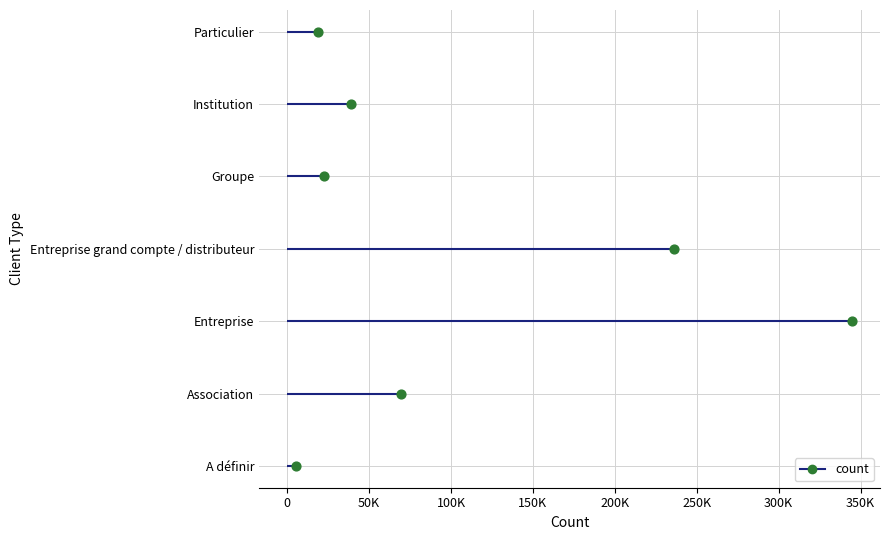

Between 250K and 200K, which is larger?

250K